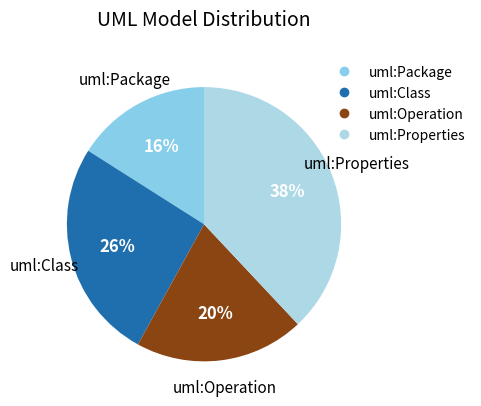

What is the ratio of the value at uml:Package to the value at uml:Class?

0.6